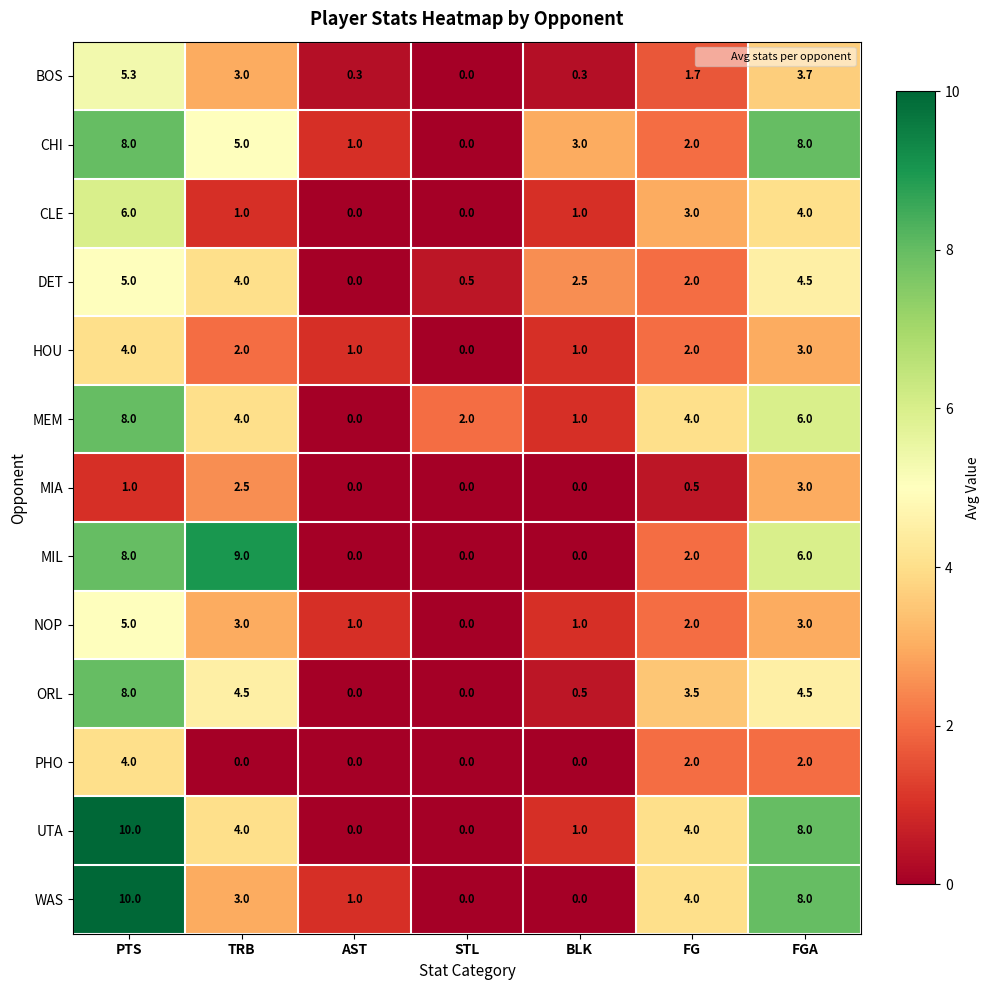

What is the difference between the UTA values at TRB and BLK?

3.0